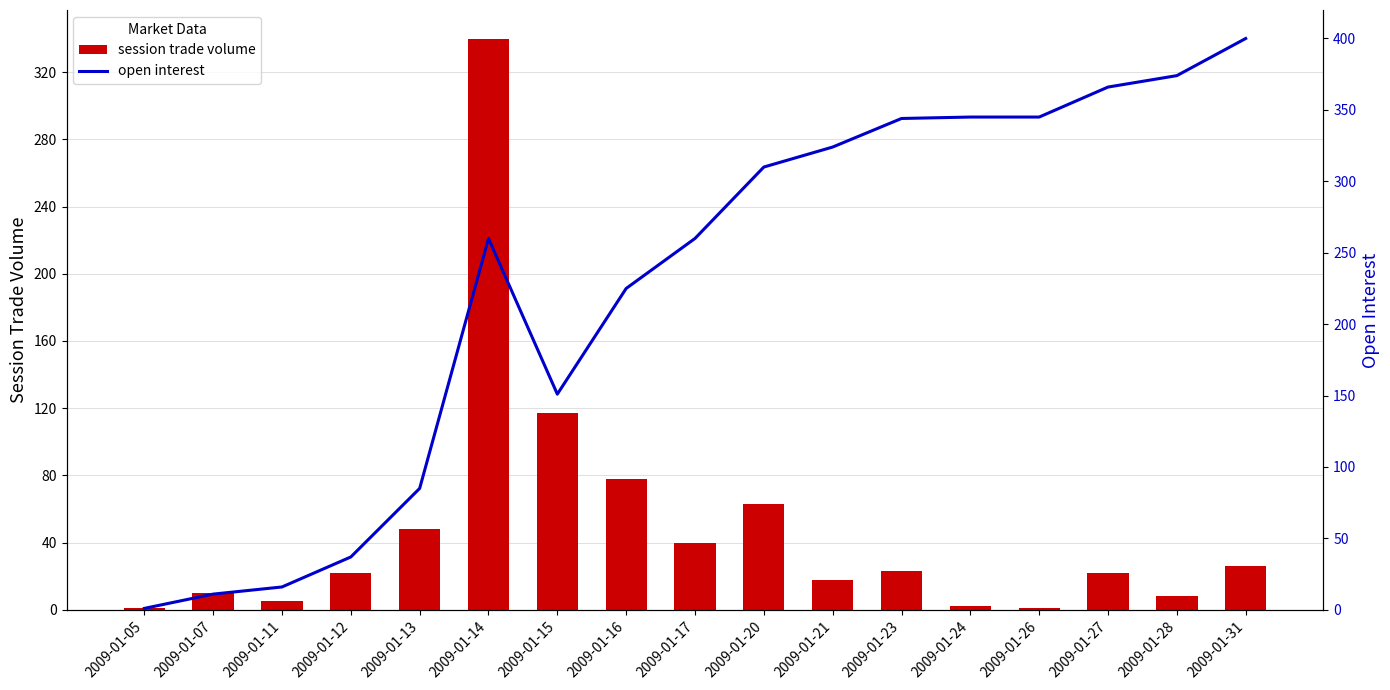

Where does the open interest series first go above 260?

2009-01-20